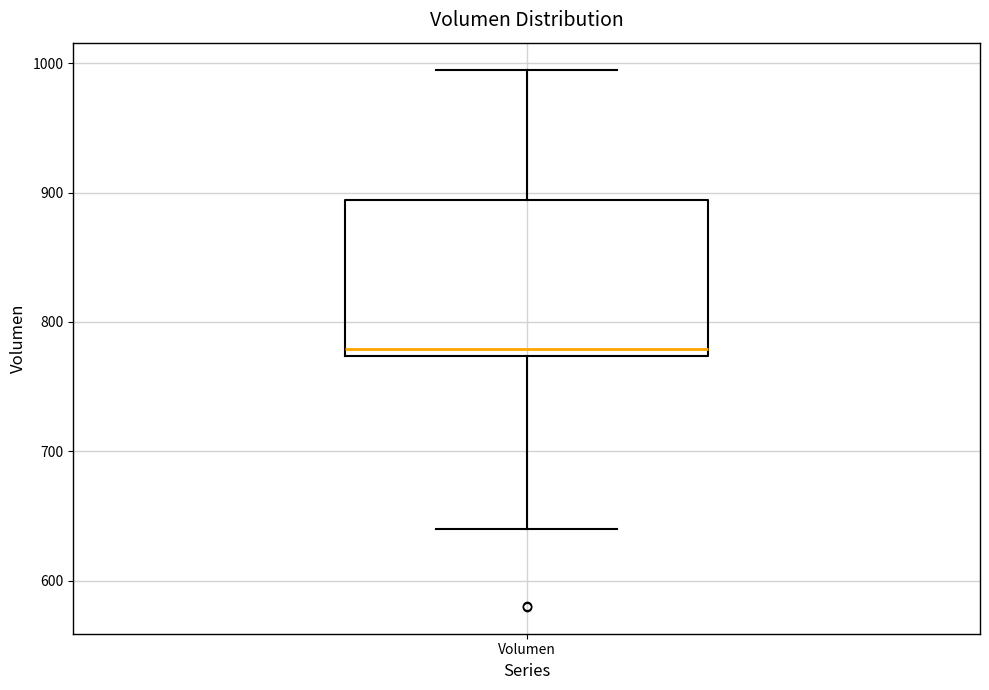

Where is the lower edge of the box for Volumen on the y-axis? The values are not printed on the chart, so give them approximately, as read against the axis.

770